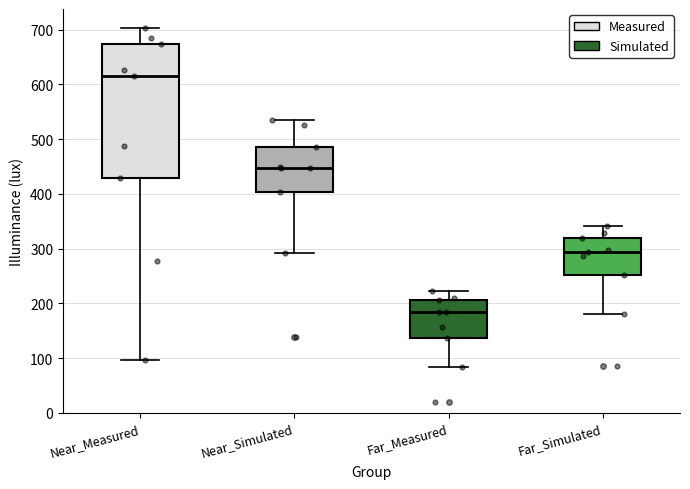

Reading left to right, transcribe this box plot: for each box, give where its median line is, the range the box spans, and where its two whiskers end, as read against the y-axis. The values are not printed on the chart, so give them approximately, as read against the axis.

Near_Measured: median 620, box 430 to 670, whiskers 100 to 700
Near_Simulated: median 450, box 400 to 490, whiskers 290 to 530
Far_Measured: median 180, box 140 to 210, whiskers 80 to 220
Far_Simulated: median 290, box 250 to 320, whiskers 180 to 340